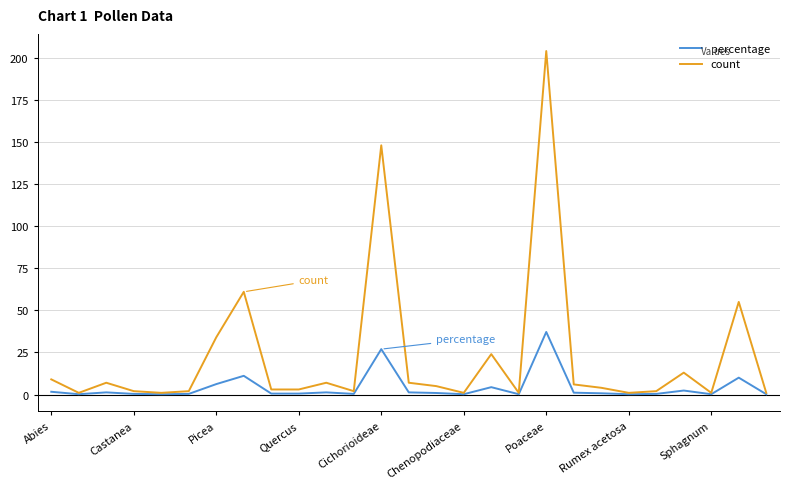

Which series has the largest total across all categories?

count